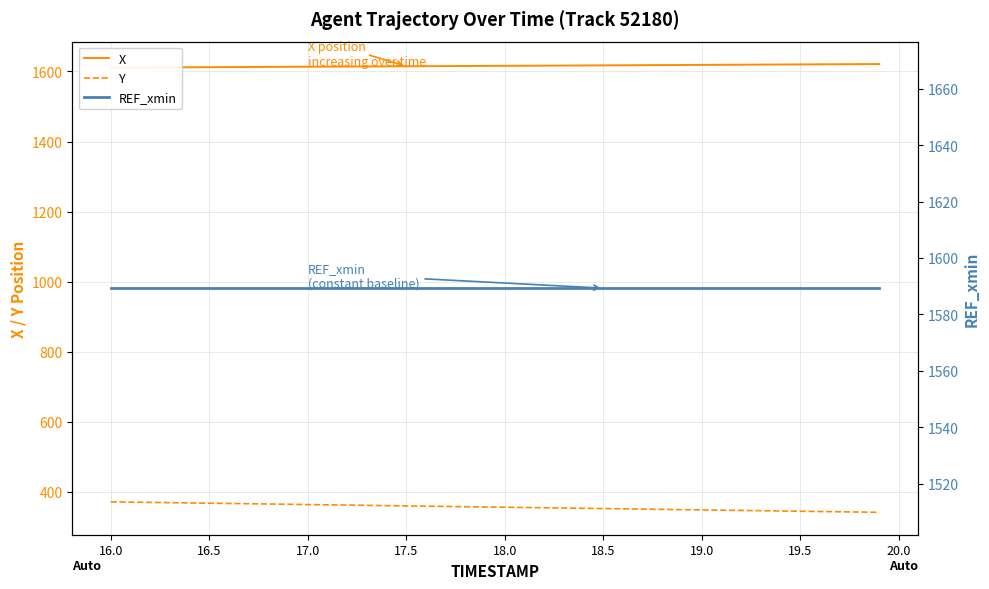

What is the maximum value for Y?

371.4